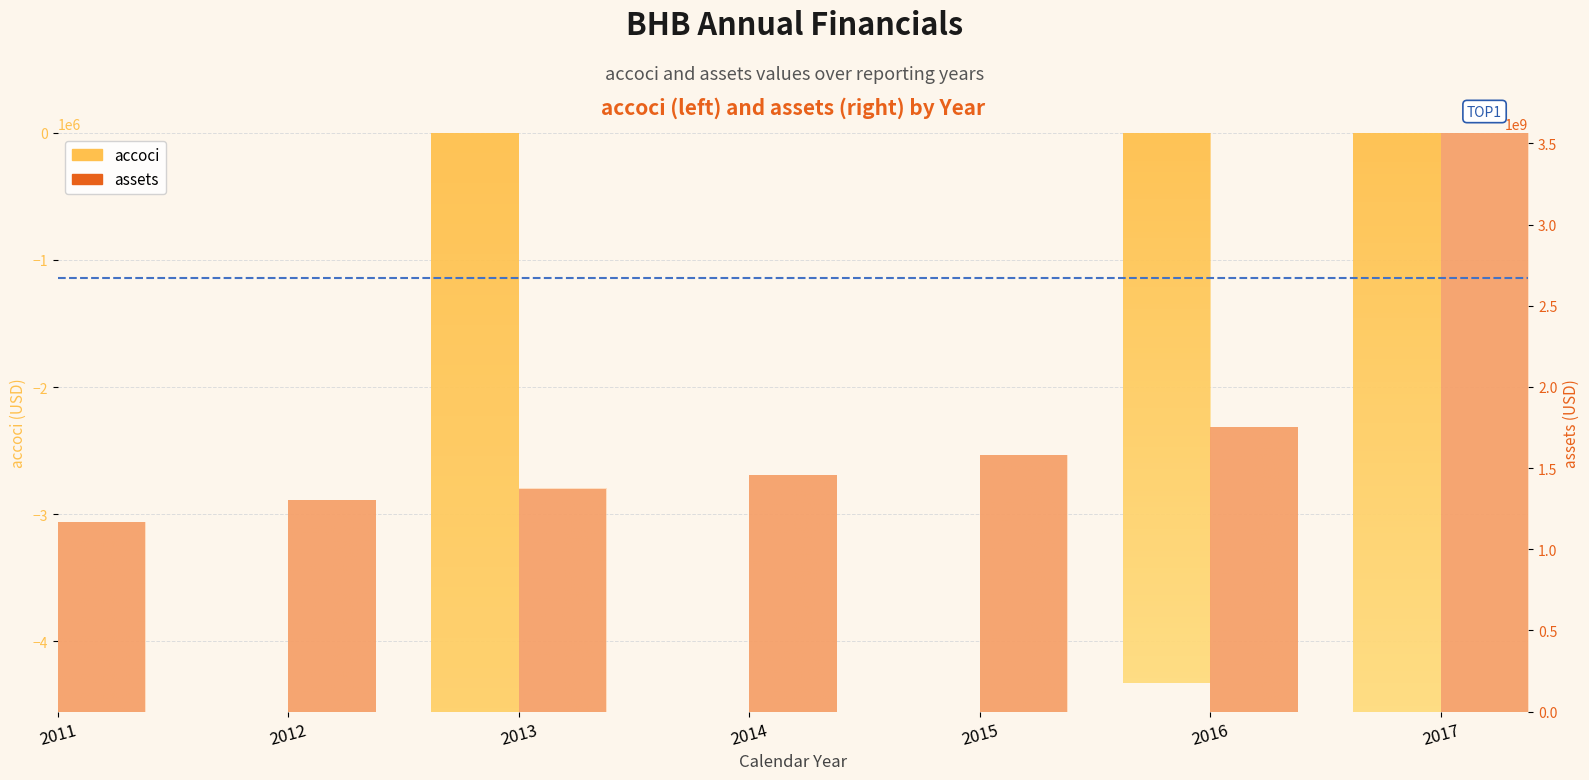

What is the value of the assets bar at the 4th from the left?

1459320000